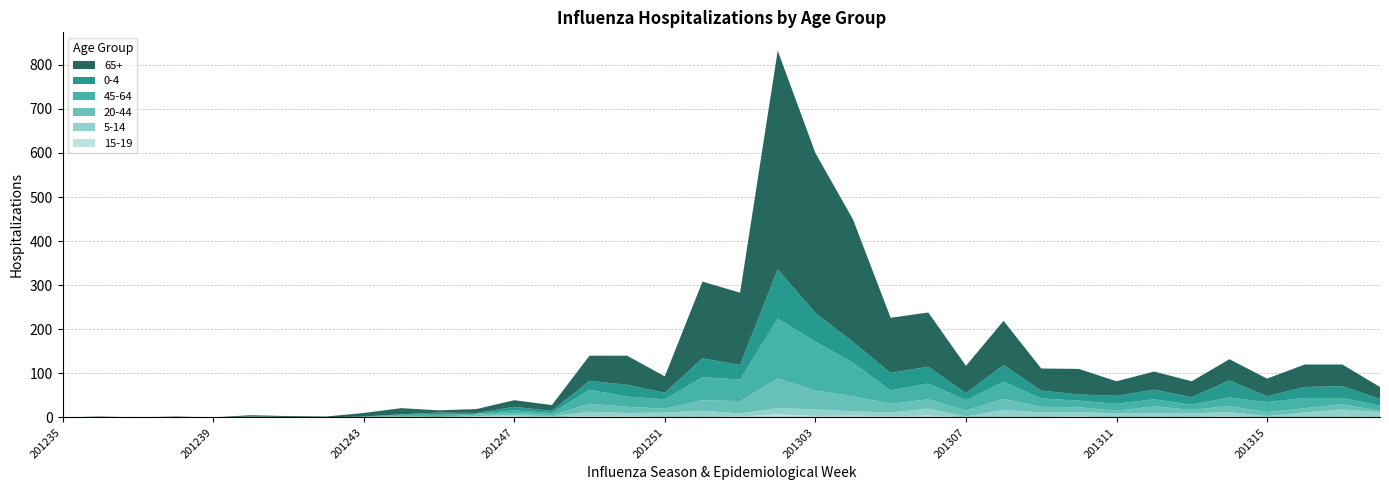

Reading left to right, list all the values displayed in this chart.

65+: 201235=0	201236=2	201237=0	201238=2	201239=0	201240=3	201241=2	201242=2	201243=8	201244=14	201245=5	201246=9	201247=15	201248=13	201249=57	201250=66	201251=37	201252=174	201301=164	201302=496	201303=363	201304=278	201305=125	201306=123	201307=62	201308=100	201309=50	201310=58	201311=33	201312=41	201313=36	201314=48	201315=40	201316=51	201317=49	201318=27
0-4: 201235=0	201236=0	201237=0	201238=0	201239=0	201240=0	201241=0	201242=0	201243=0	201244=1	201245=5	201246=2	201247=8	201248=5	201249=20	201250=27	201251=15	201252=43	201301=33	201302=112	201303=65	201304=47	201305=40	201306=38	201307=16	201308=38	201309=18	201310=14	201311=18	201312=22	201313=17	201314=39	201315=13	201316=25	201317=27	201318=15
45-64: 201235=0	201236=0	201237=0	201238=0	201239=0	201240=1	201241=0	201242=0	201243=1	201244=3	201245=5	201246=2	201247=6	201248=5	201249=32	201250=23	201251=21	201252=52	201301=49	201302=136	201303=111	201304=76	201305=30	201306=36	201307=23	201308=39	201309=19	201310=15	201311=16	201312=16	201313=12	201314=19	201315=23	201316=23	201317=14	201318=12
20-44: 201235=0	201236=0	201237=0	201238=0	201239=0	201240=1	201241=1	201242=0	201243=0	201244=2	201245=1	201246=3	201247=5	201248=3	201249=18	201250=14	201251=9	201252=24	201301=28	201302=67	201303=43	201304=34	201305=20	201306=21	201307=14	201308=25	201309=13	201310=11	201311=6	201312=16	201313=8	201314=14	201315=9	201316=10	201317=12	201318=3
5-14: 201235=0	201236=0	201237=0	201238=0	201239=0	201240=0	201241=0	201242=0	201243=1	201244=1	201245=0	201246=1	201247=3	201248=2	201249=10	201250=8	201251=10	201252=14	201301=7	201302=14	201303=15	201304=10	201305=9	201306=16	201307=2	201308=16	201309=10	201310=10	201311=9	201312=8	201313=8	201314=10	201315=3	201316=11	201317=17	201318=11
15-19: 201235=0	201236=0	201237=0	201238=0	201239=0	201240=0	201241=0	201242=0	201243=0	201244=0	201245=0	201246=2	201247=2	201248=0	201249=3	201250=2	201251=1	201252=1	201301=2	201302=7	201303=3	201304=4	201305=2	201306=4	201307=0	201308=1	201309=1	201310=2	201311=0	201312=1	201313=1	201314=2	201315=0	201316=0	201317=1	201318=1